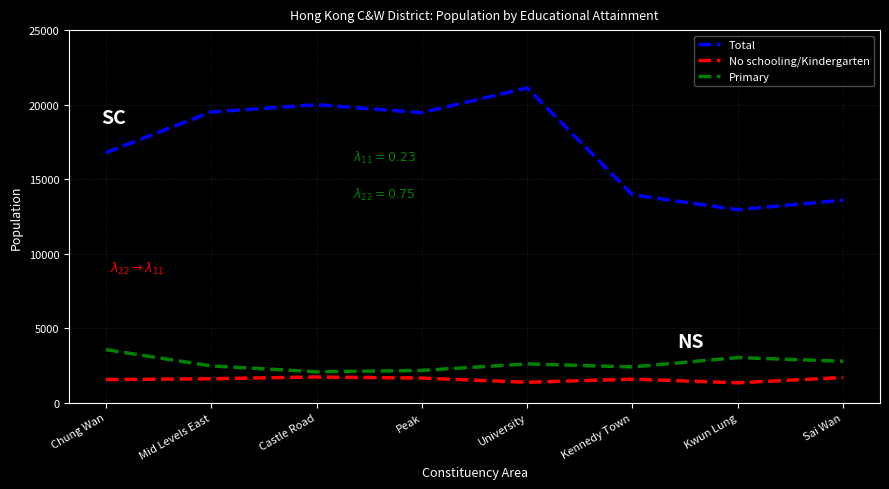

What position from the left is University?

5